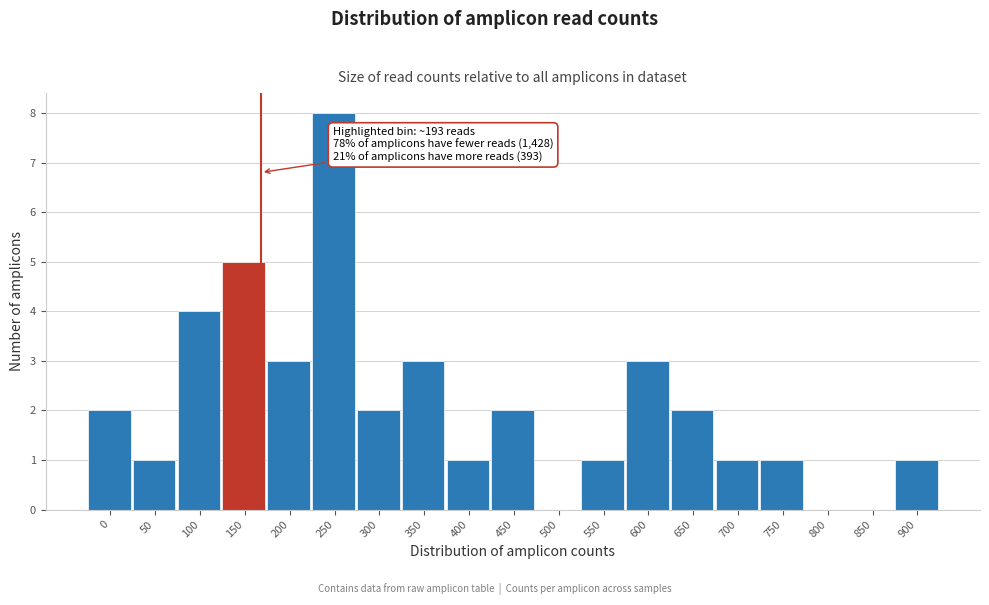

Reading left to right, list all the values displayed in this chart.

0=2	50=1	100=4	150=5	200=3	250=8	300=2	350=3	400=1	450=2	500=0	550=1	600=3	650=2	700=1	750=1	800=0	850=0	900=1